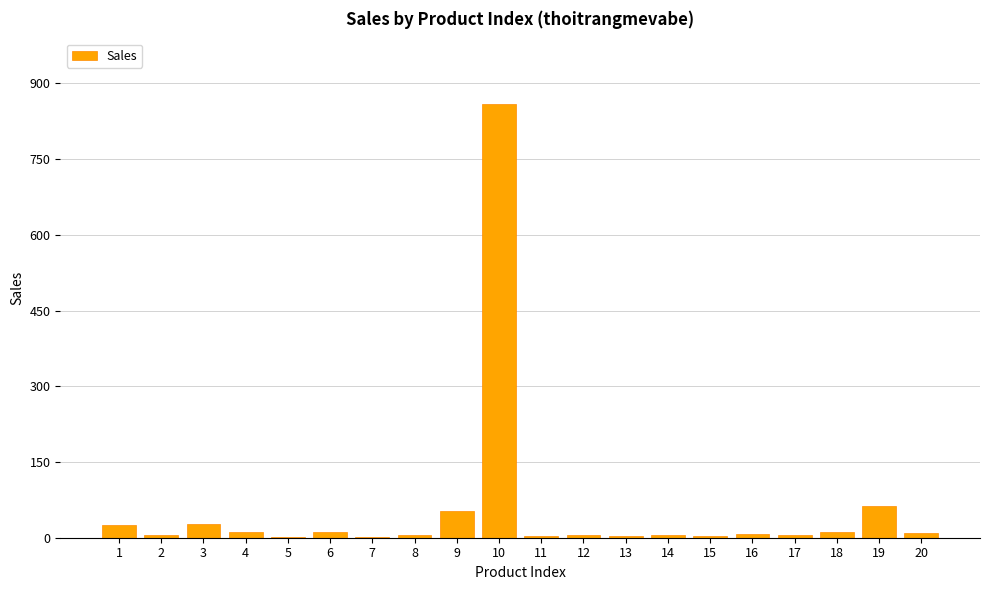

What is the average value?

56